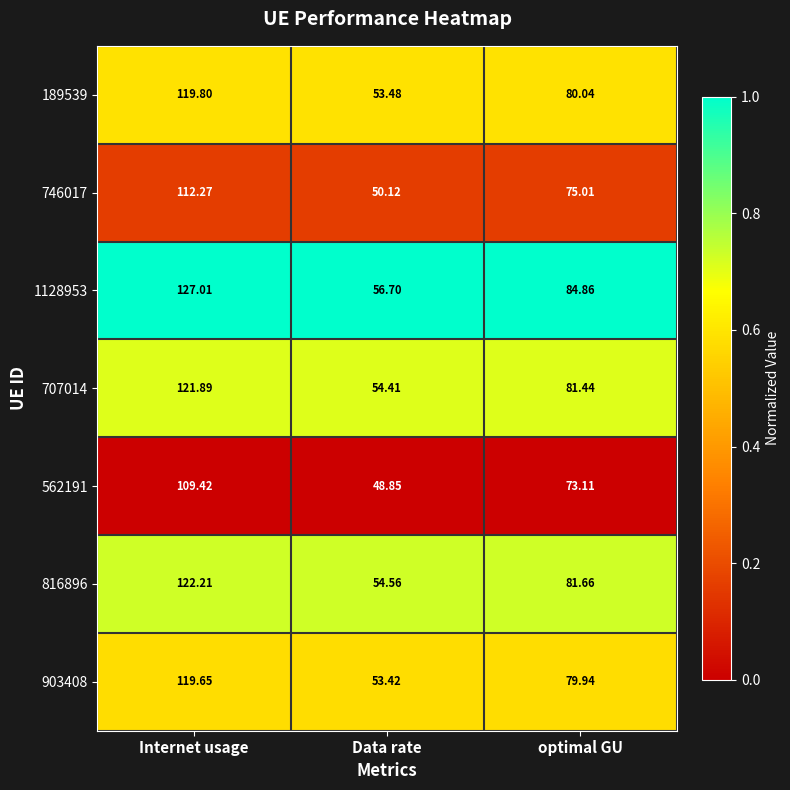

Which series has the largest range (max minus min)?

1128953